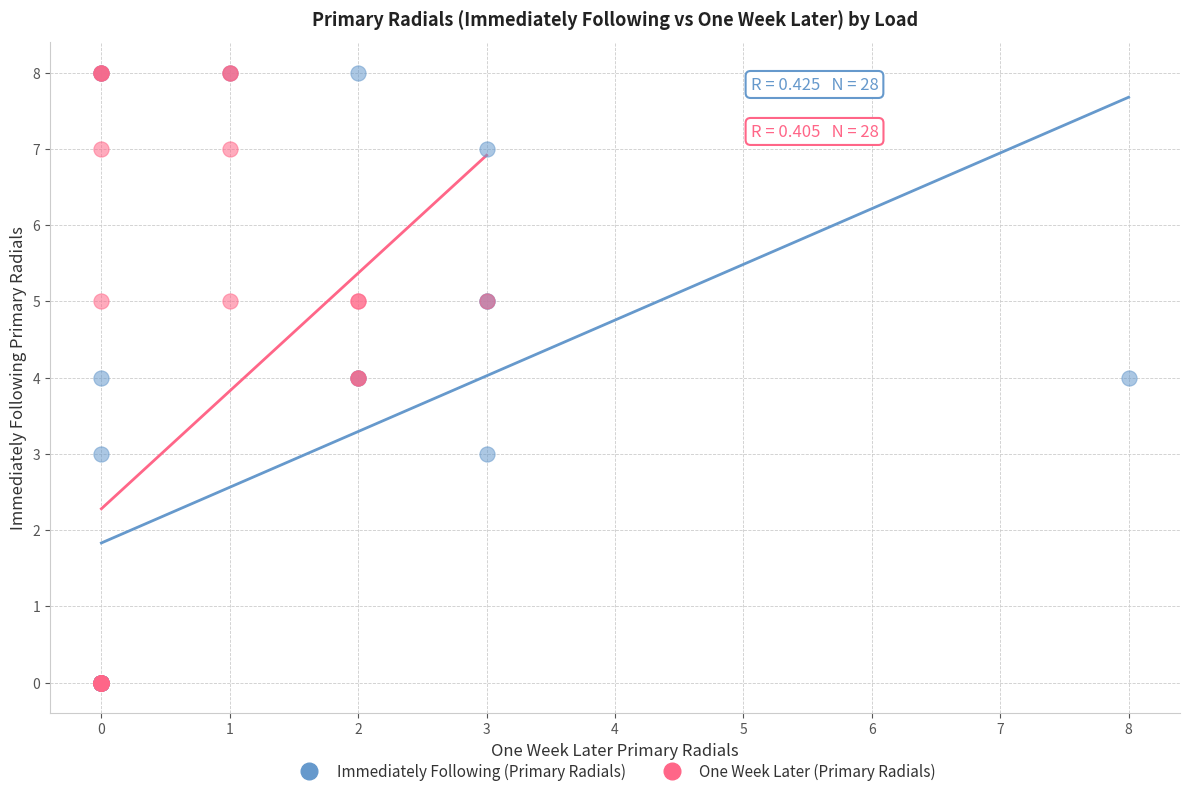

What are all the series names shown in the legend?

Immediately Following (Primary Radials), One Week Later (Primary Radials)